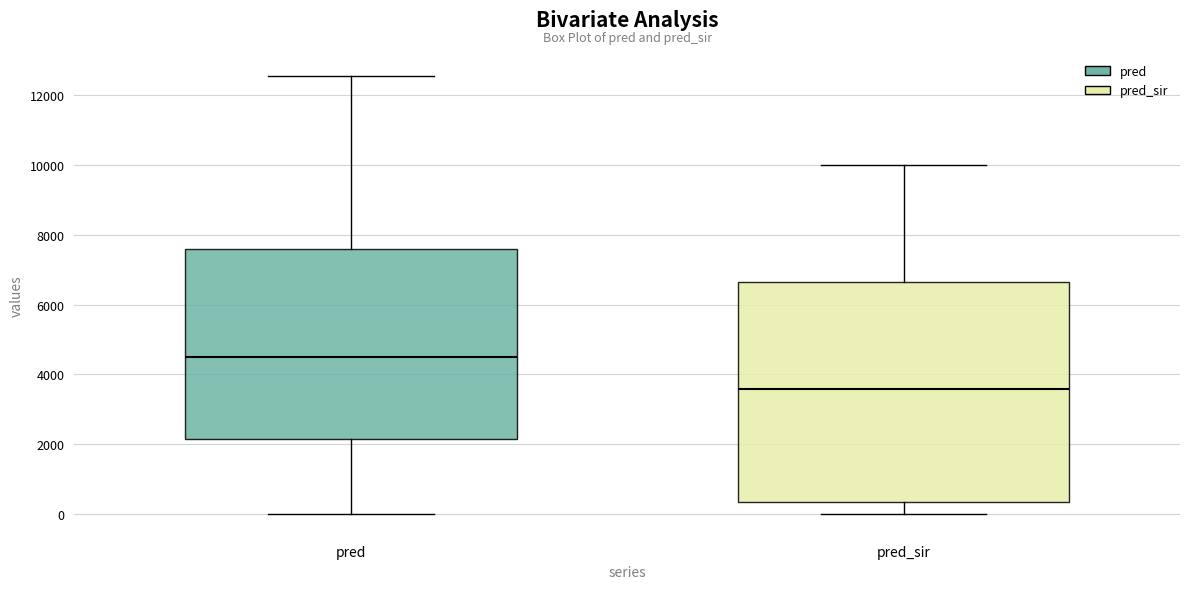

Where is the lower edge of the box for pred on the y-axis? The values are not printed on the chart, so give them approximately, as read against the axis.

2200